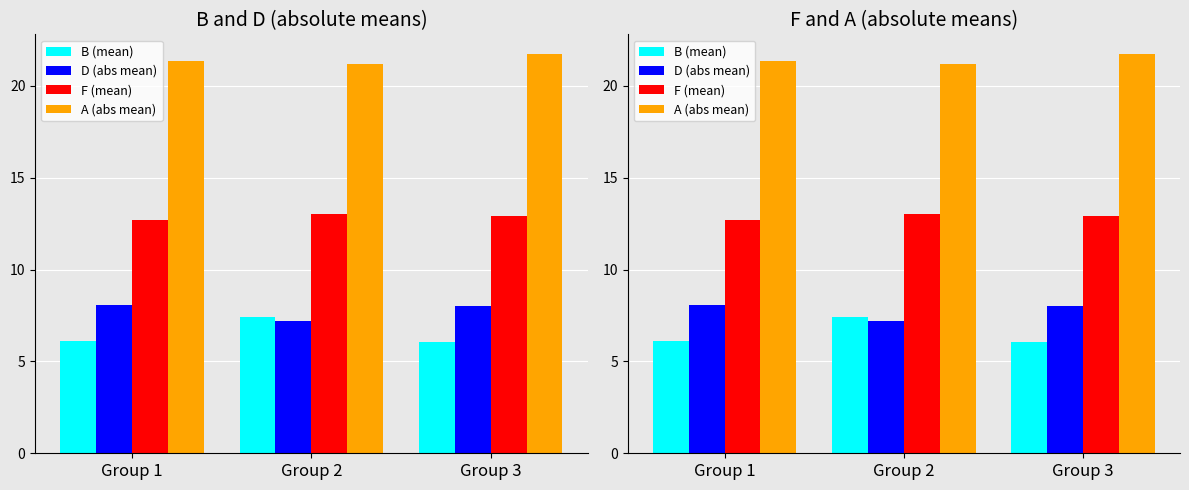

Count the number of data series in this chart.

4